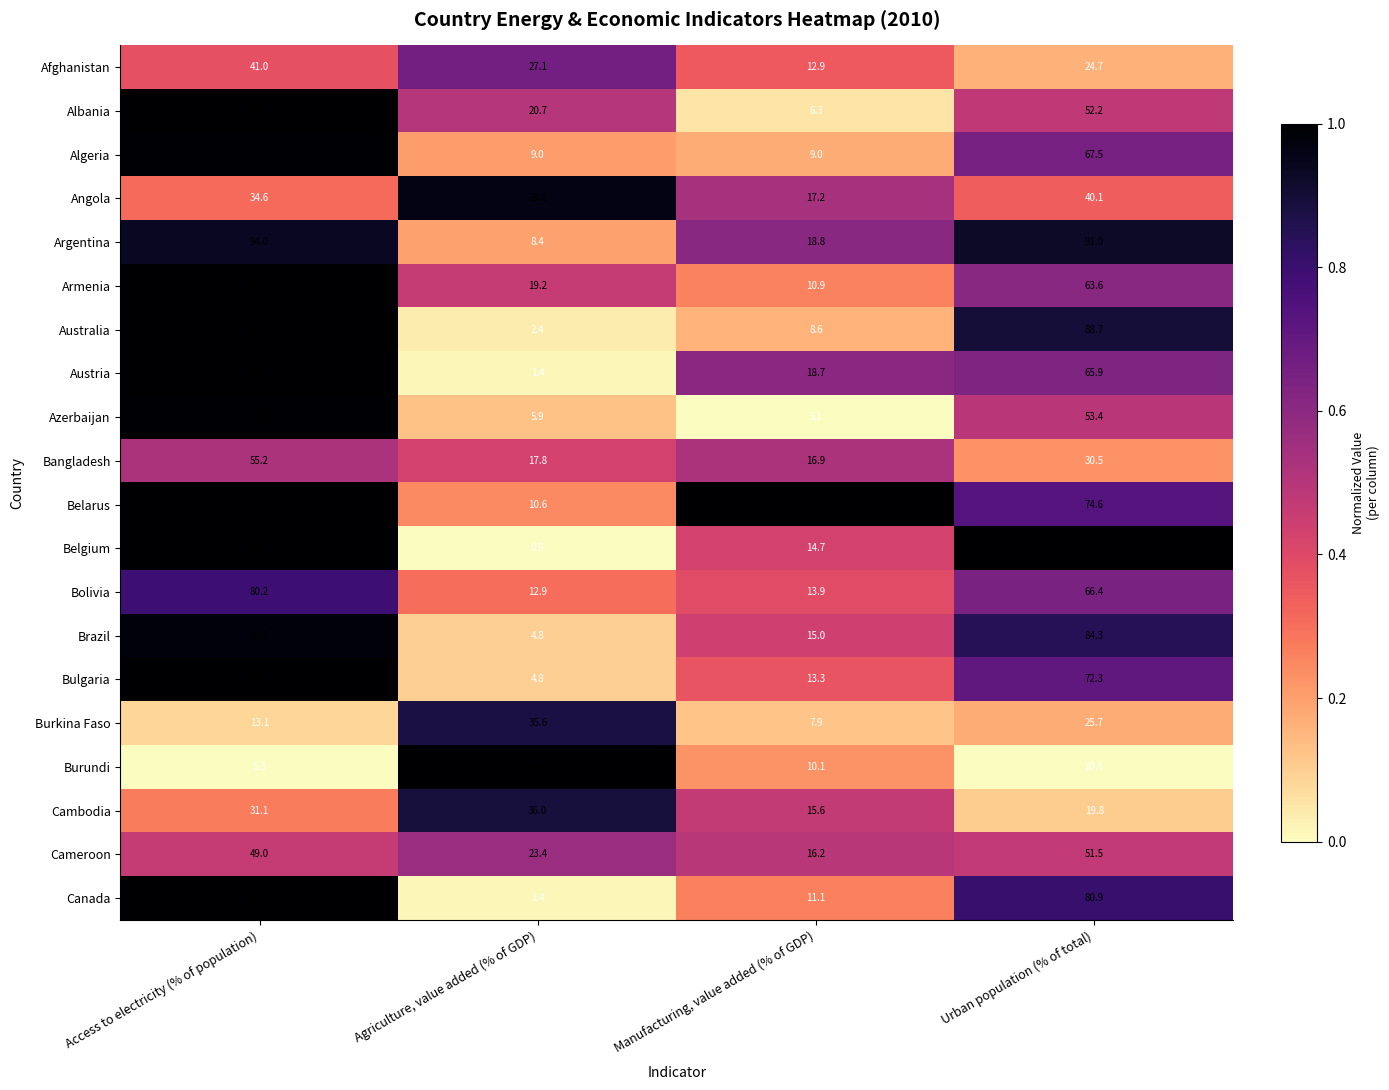

True or false: Burkina Faso has a value of 44.9 at Urban population (% of total).

False